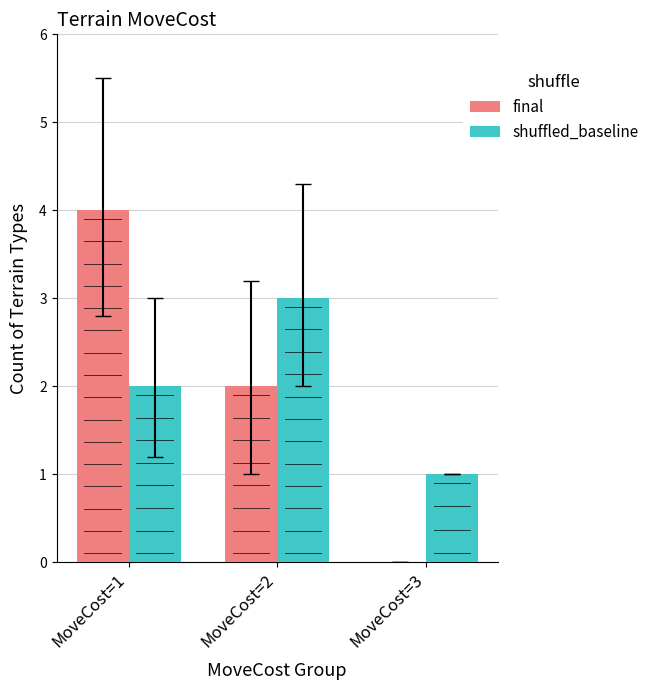

Reading left to right, extract all data points from this chart.

final: 4	2	0
shuffled_baseline: 2	3	1